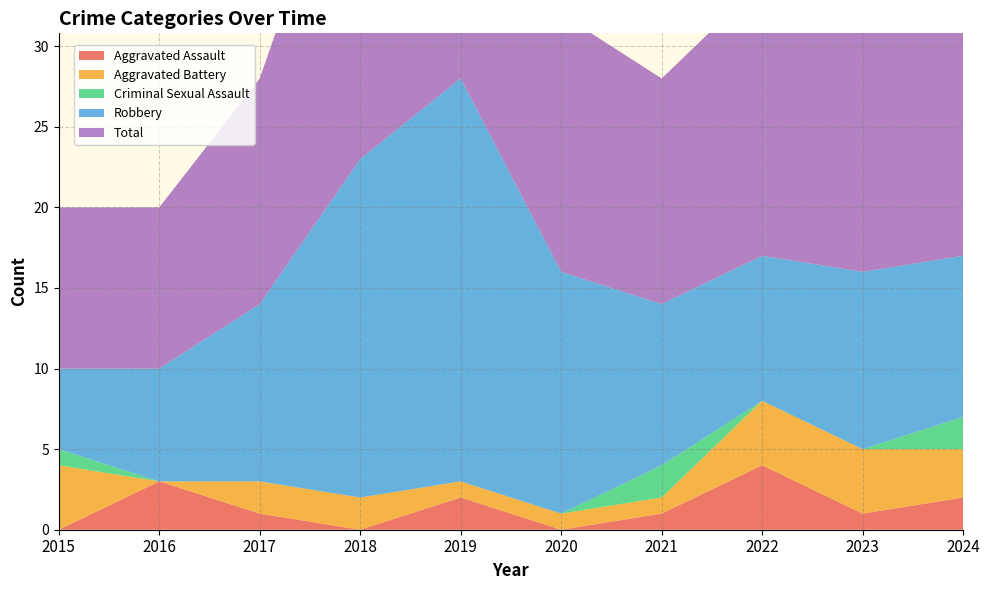

Reading left to right, extract all data points from this chart.

Aggravated Assault: 0	3	1	0	2	0	1	4	1	2
Aggravated Battery: 4	0	2	2	1	1	1	4	4	3
Criminal Sexual Assault: 1	0	0	0	0	0	2	0	0	2
Robbery: 5	7	11	21	25	15	10	9	11	10
Total: 10	10	14	23	28	16	14	17	16	17